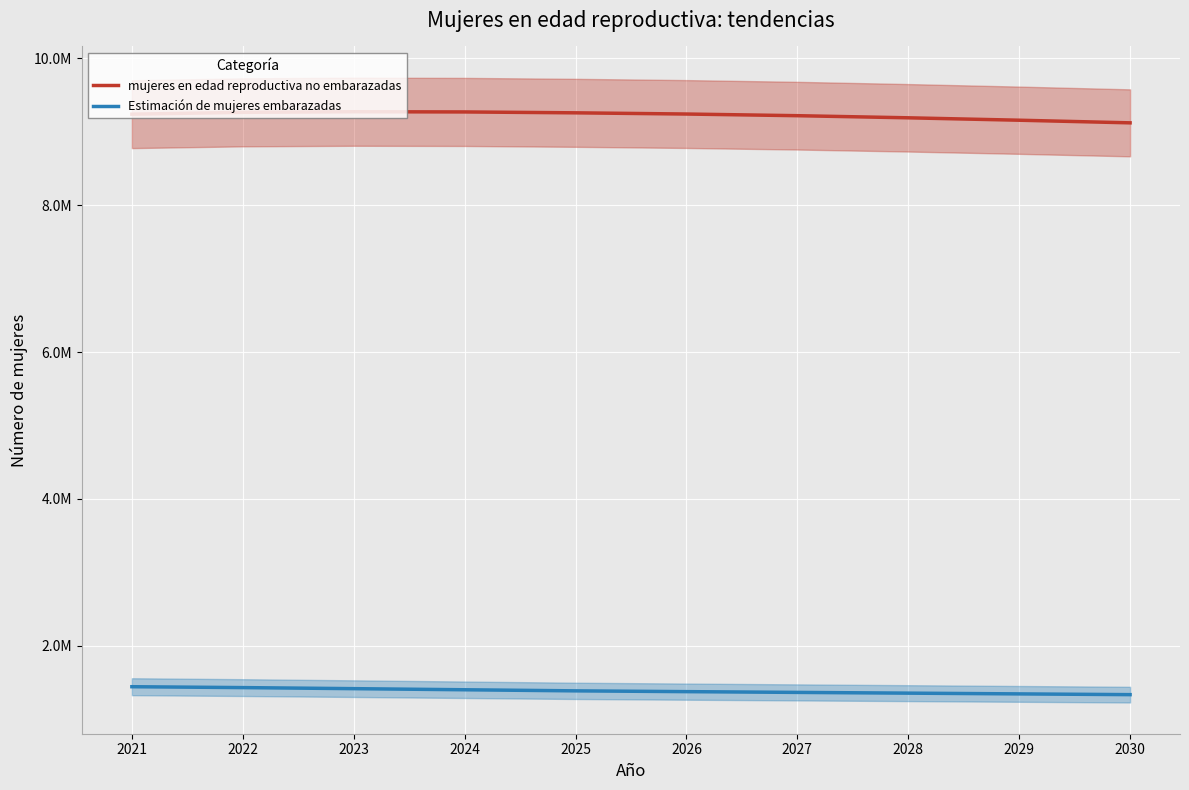

What is the value of the Estimación de mujeres embarazadas point at the 10th from the left?

1334581.0